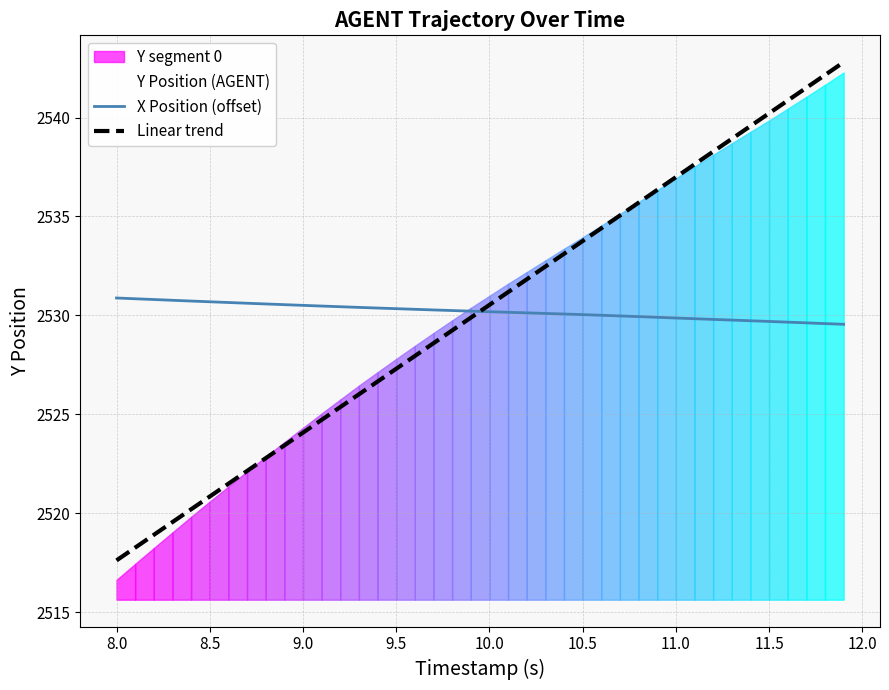

What is the highest value of the X Position (offset) series?

2530.9